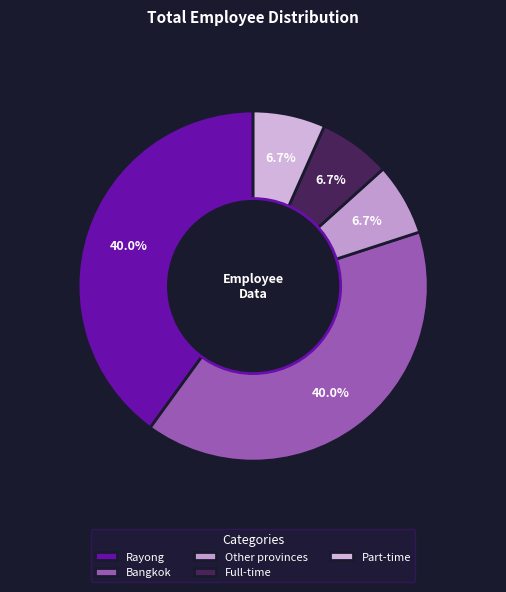

How many slices are in this pie chart?

5